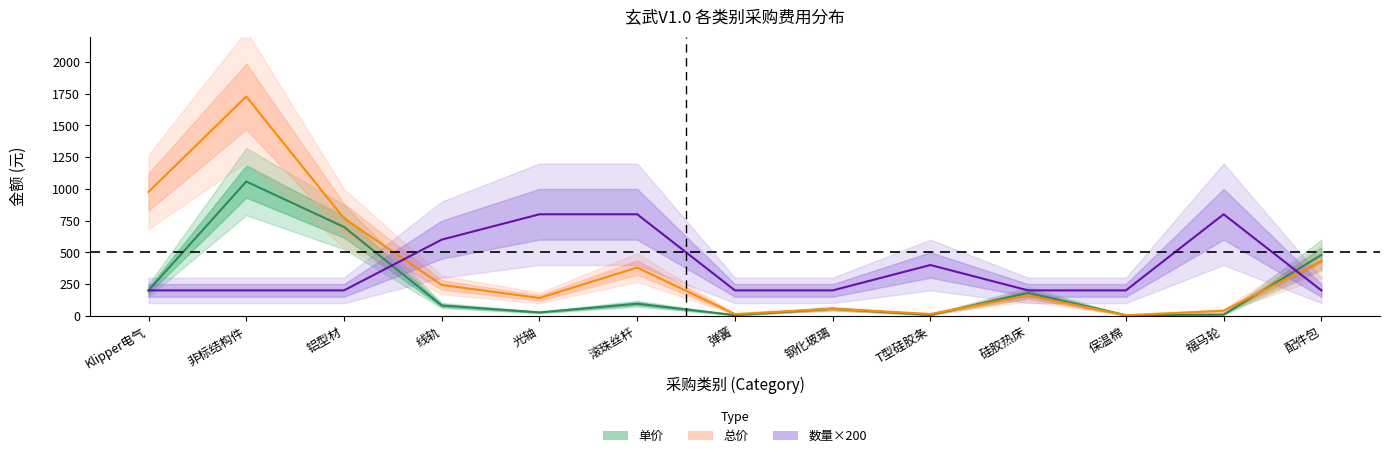

Which series changed the most between 4 and 9?

总价